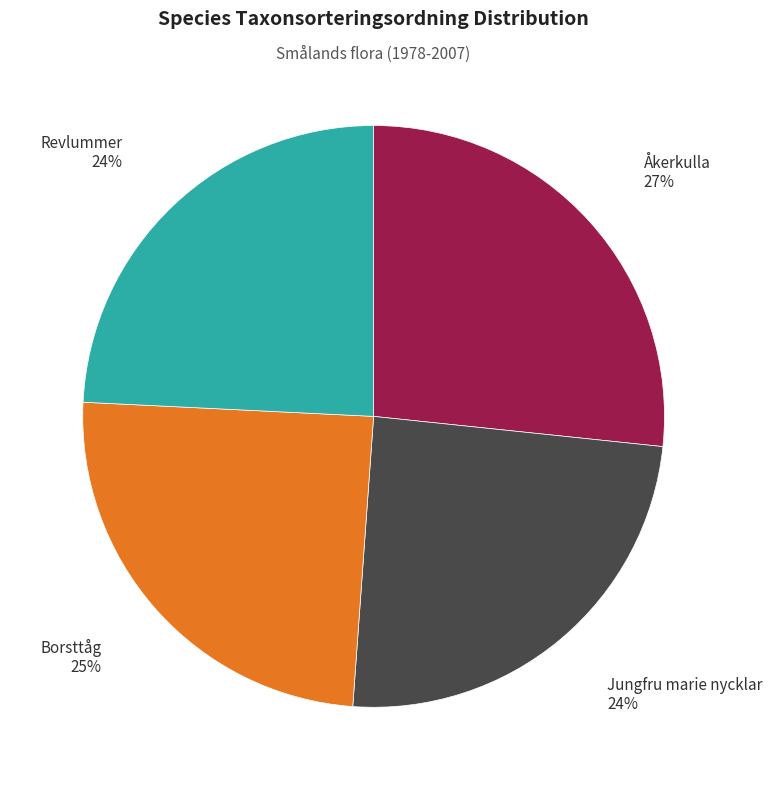

Count the number of slices in the pie.

4